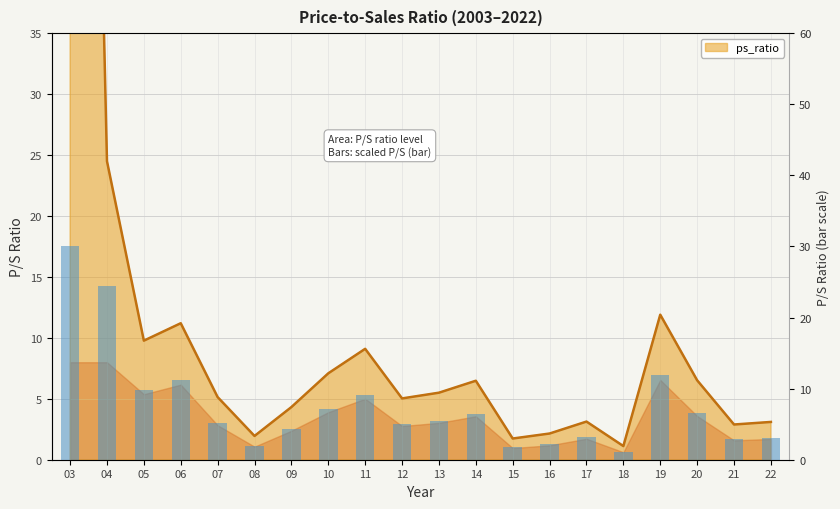

At which label is the value closest to 15?

19